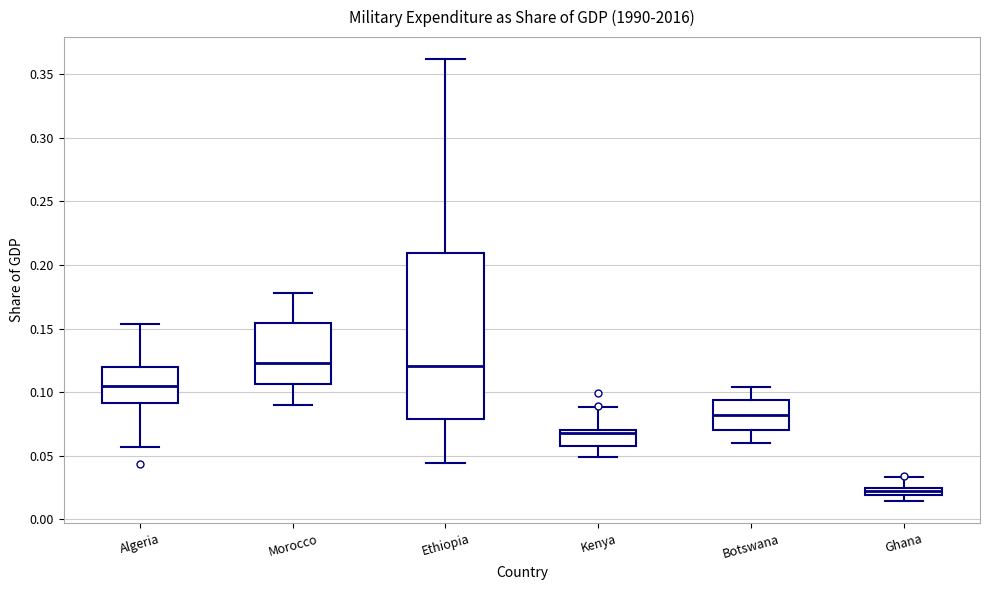

Which box is the tallest, from its lower edge to its upper edge?

Ethiopia